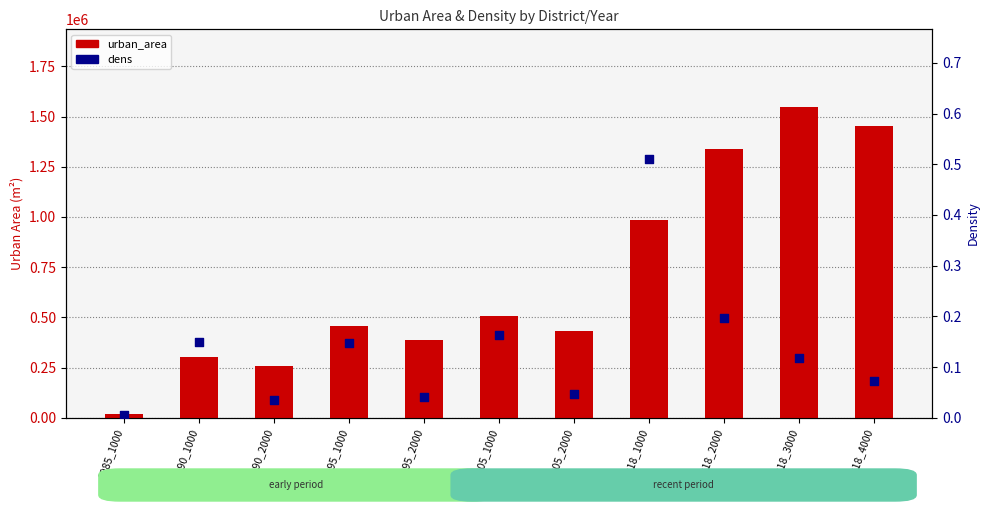

Is the value of dens at 1995_1000 greater than the value of urban_area at 2005_1000?

No